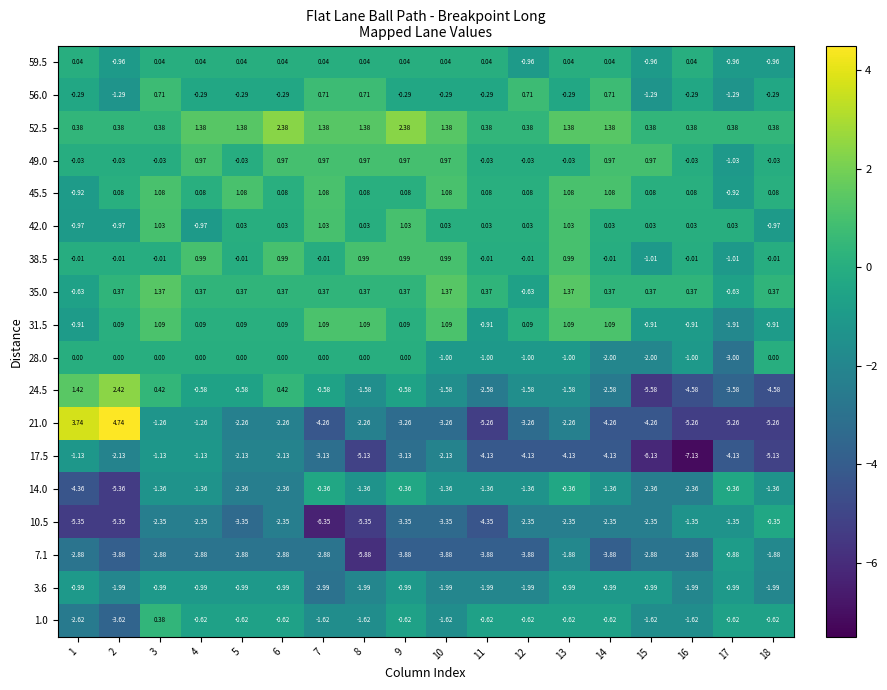

Is the value of 28.0 at 2 greater than the value of 1.0 at 15?

Yes